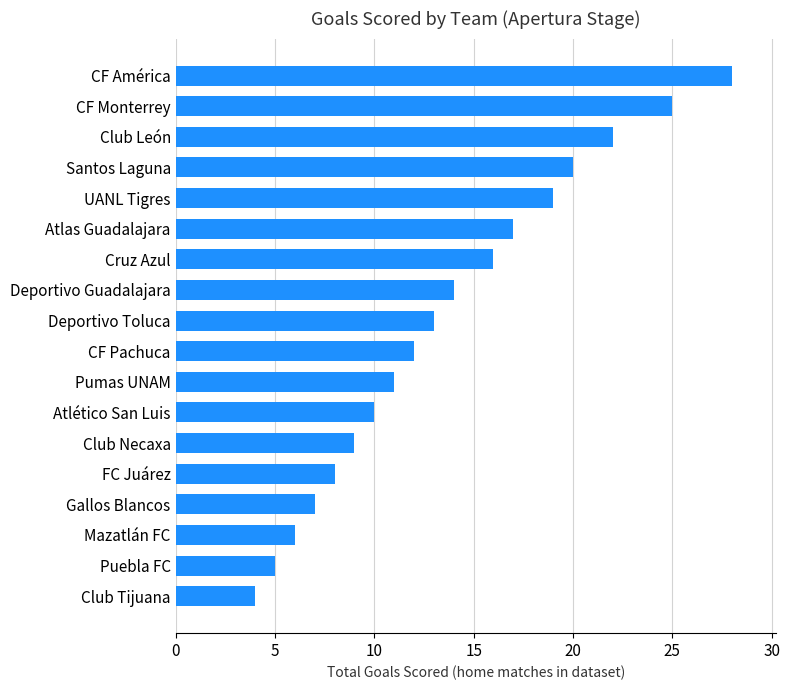

List the labels in order of value, largest first.

CF América, CF Monterrey, Club León, Santos Laguna, UANL Tigres, Atlas Guadalajara, Cruz Azul, Deportivo Guadalajara, Deportivo Toluca, CF Pachuca, Pumas UNAM, Atlético San Luis, Club Necaxa, FC Juárez, Gallos Blancos, Mazatlán FC, Puebla FC, Club Tijuana